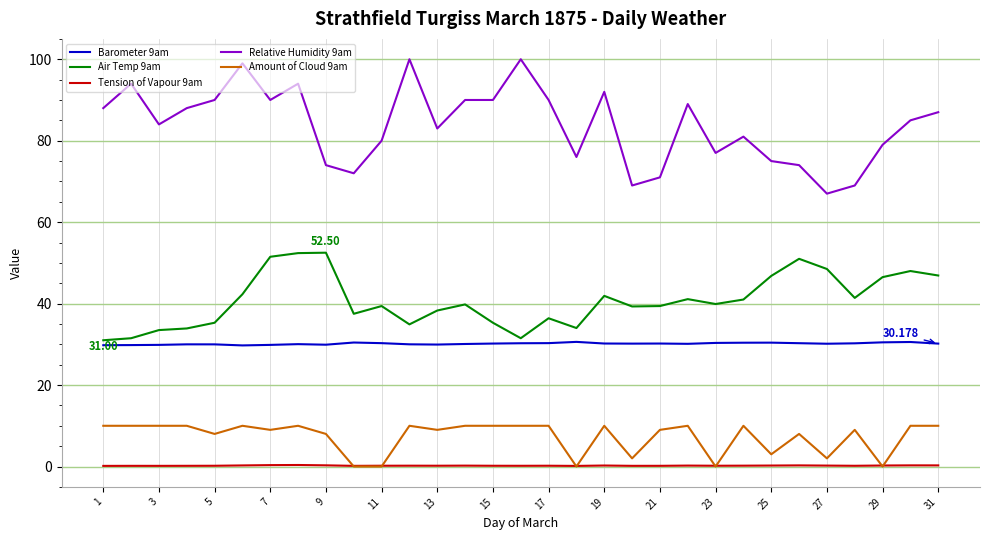

True or false: Relative Humidity 9am and Tension of Vapour 9am cross at least once.

False